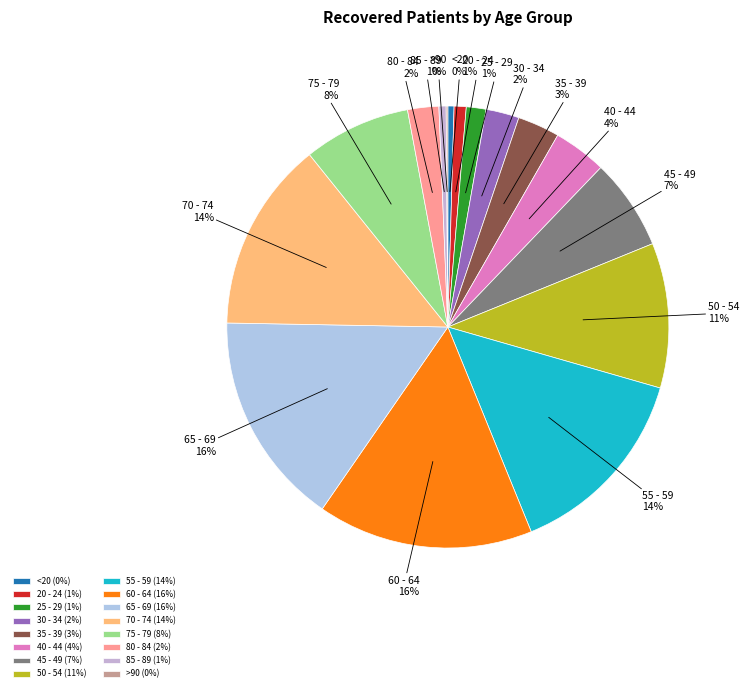

Do 35 - 39 and 40 - 44 together represent more than half of the pie?

No